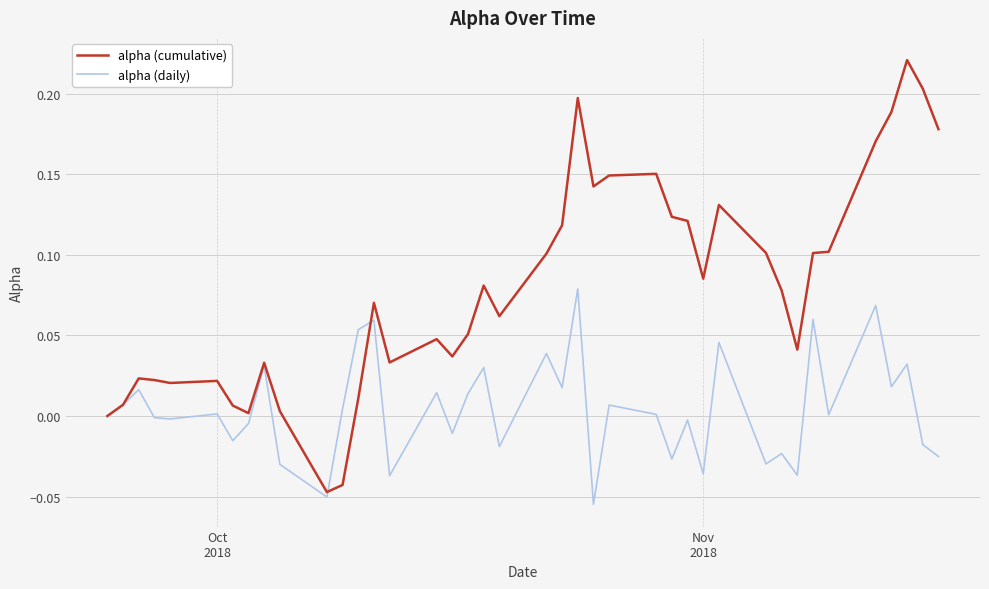

What are all the series names shown in the legend?

alpha (cumulative), alpha (daily)